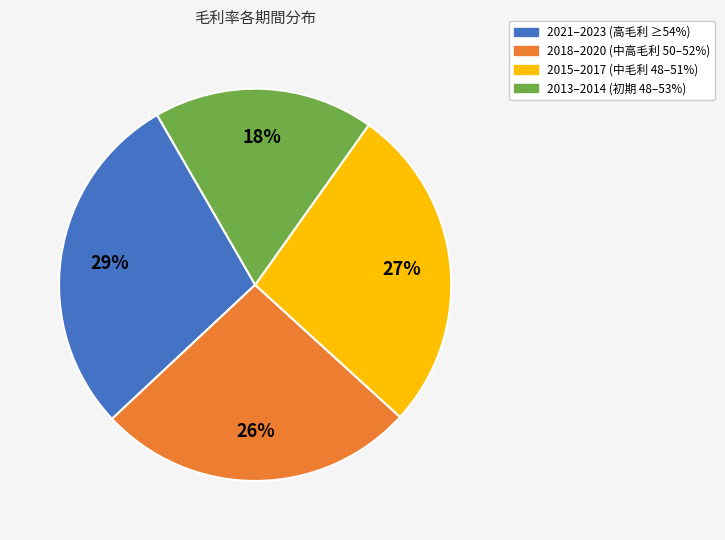

To the nearest percent, what is the average slice percentage?

25%